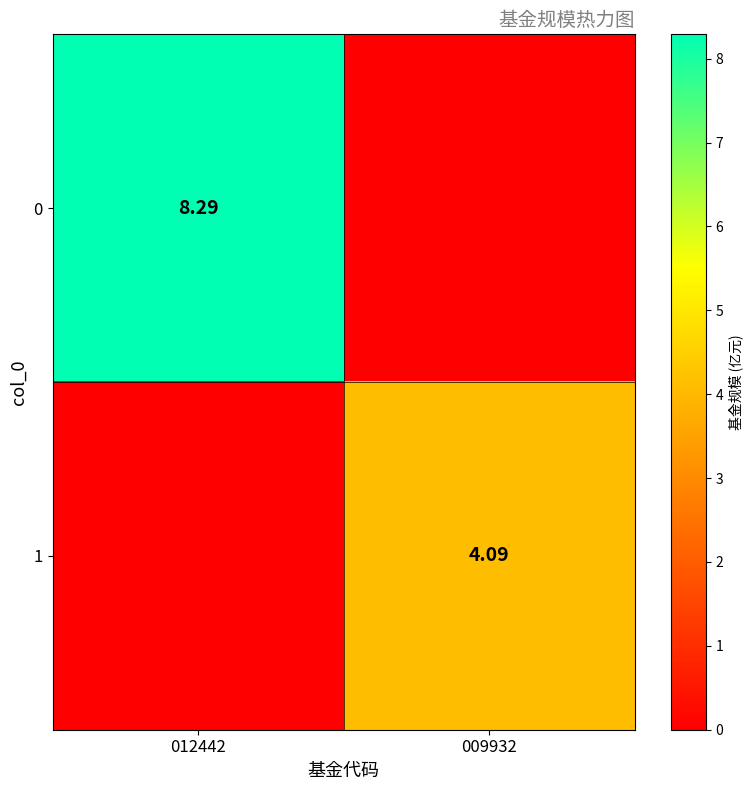

At 012442, list the series in order from smallest to largest.

1, 0